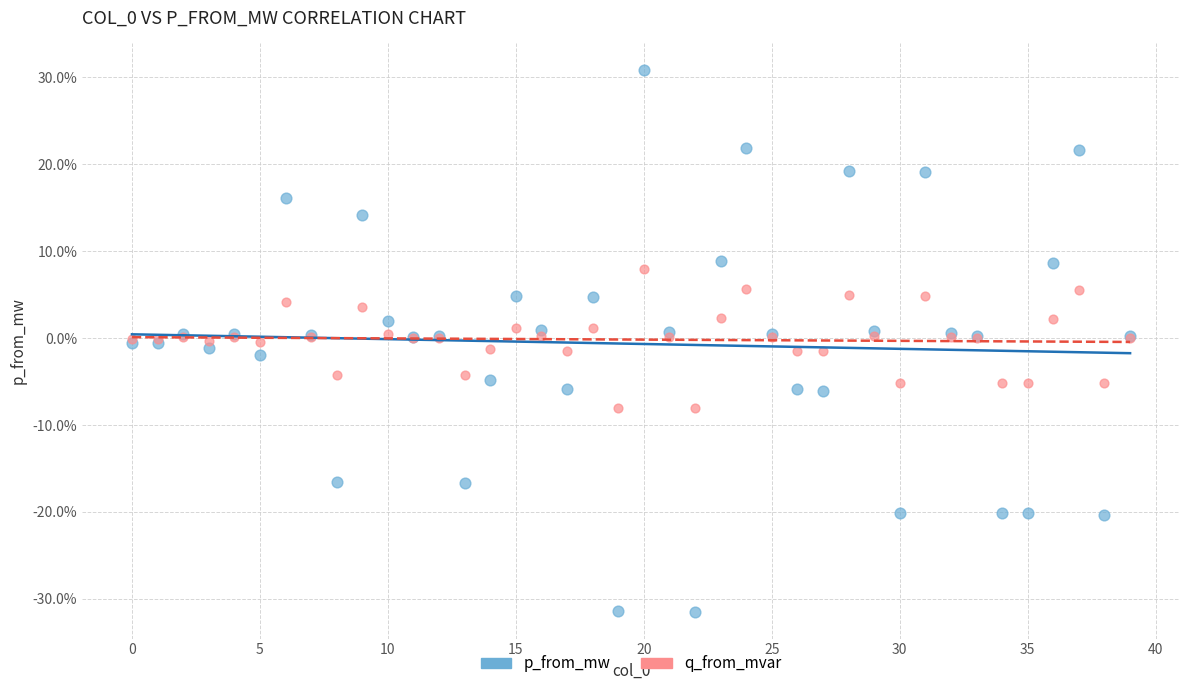

What are all the series names shown in the legend?

p_from_mw, q_from_mvar